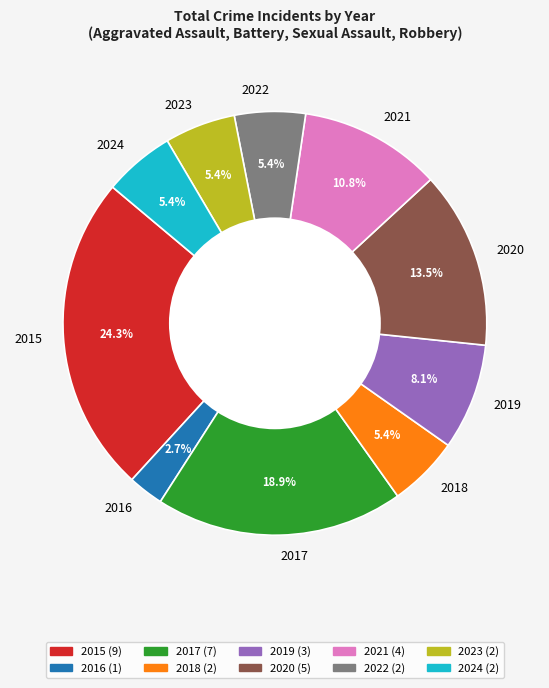

How many slices are in this pie chart?

10